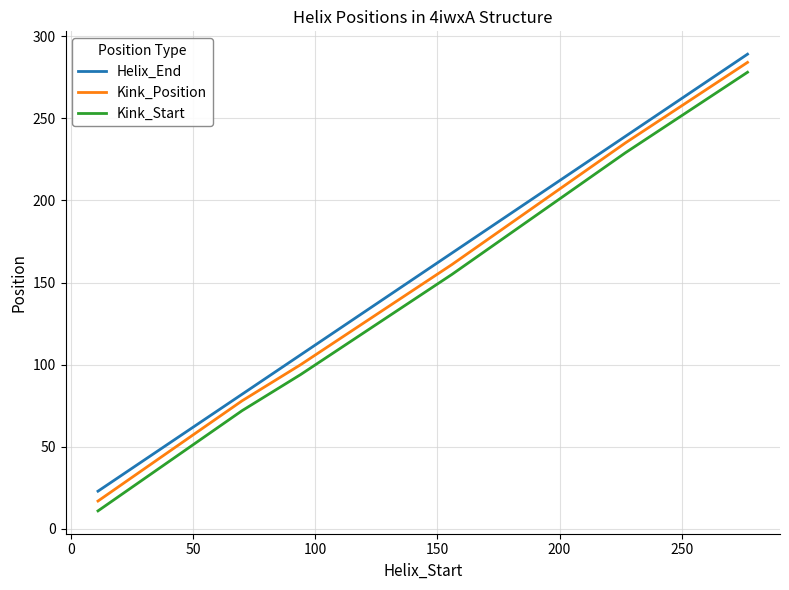

What is the difference between the maximum and second lowest values in the Kink_Position series?

206